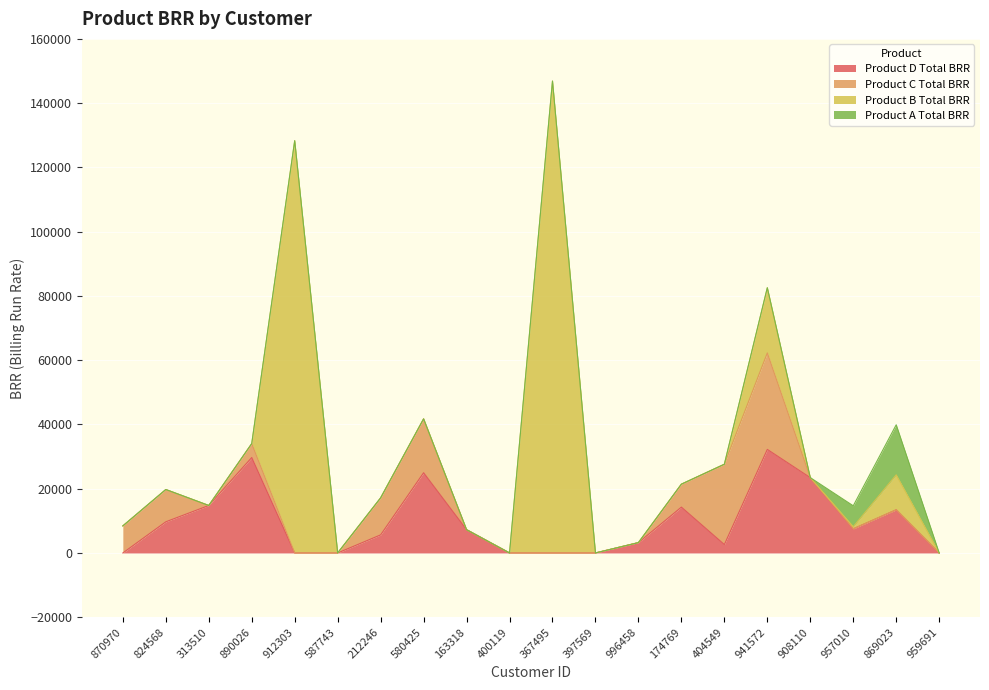

At which category does Product C Total BRR reach its first local peak?

824568